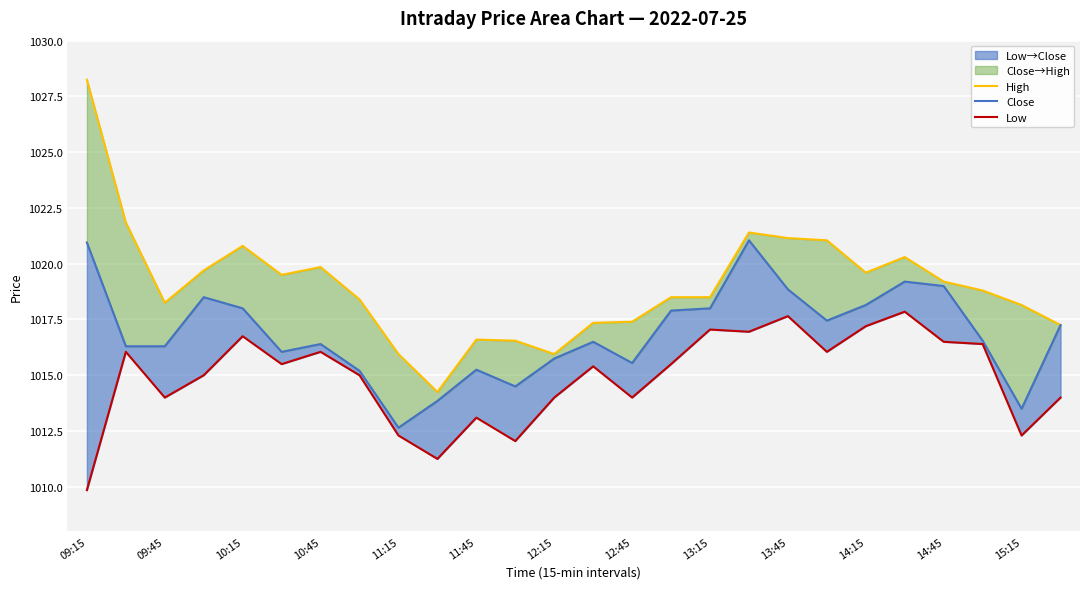

Which has a higher value, 09:45 or 09:15?

09:15